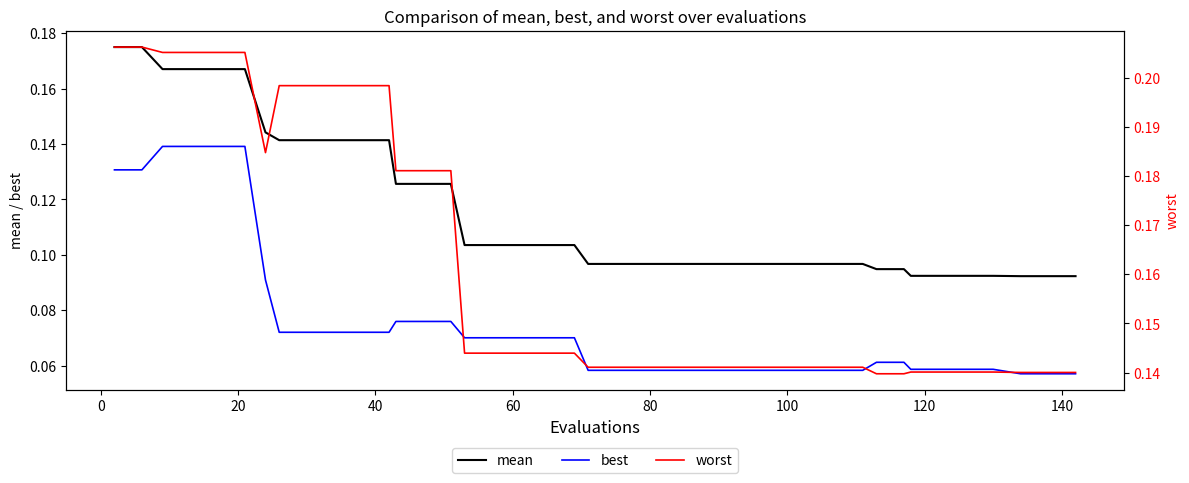

True or false: mean and best cross at least once.

False